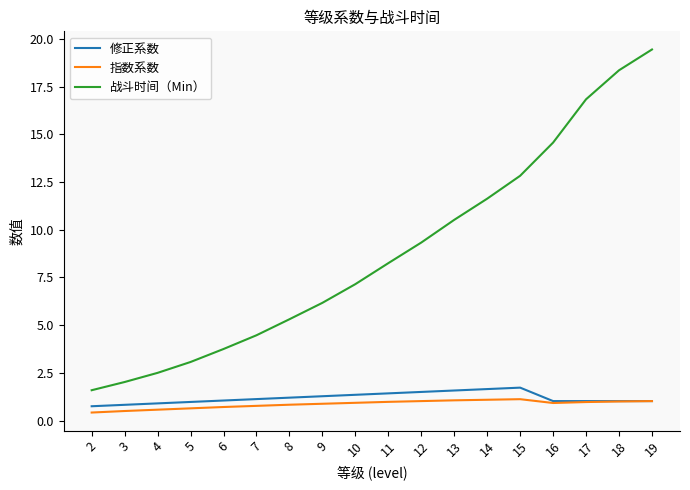

At how many categories does at least one series exceed 16?

3